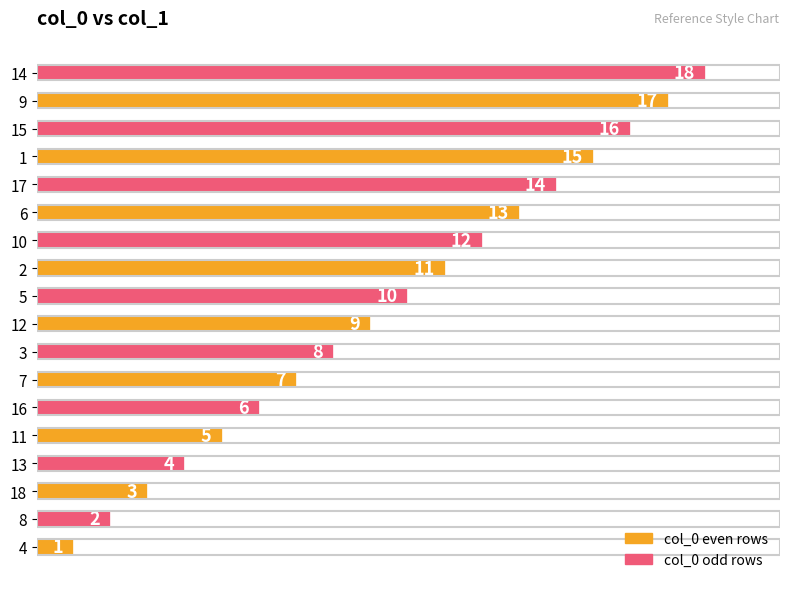

What is the difference between the values at 10 and 18?

9